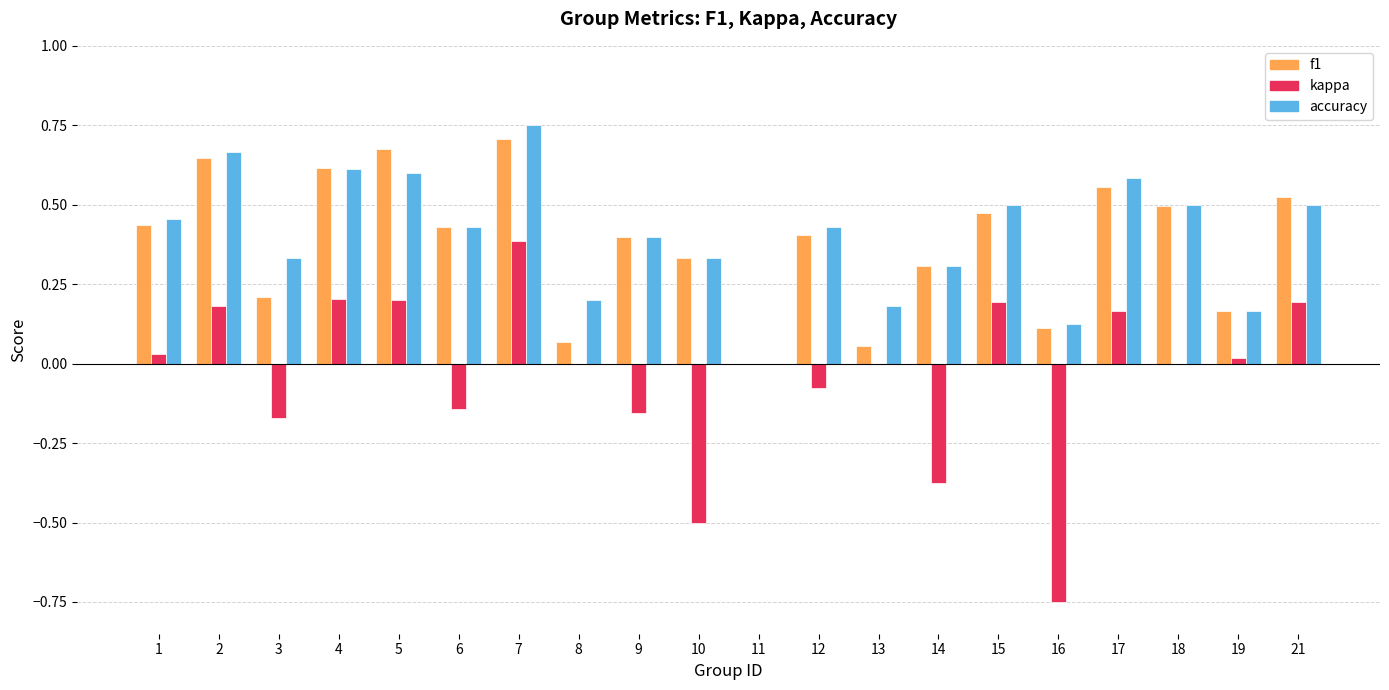

Which category has the highest value across all series?

7